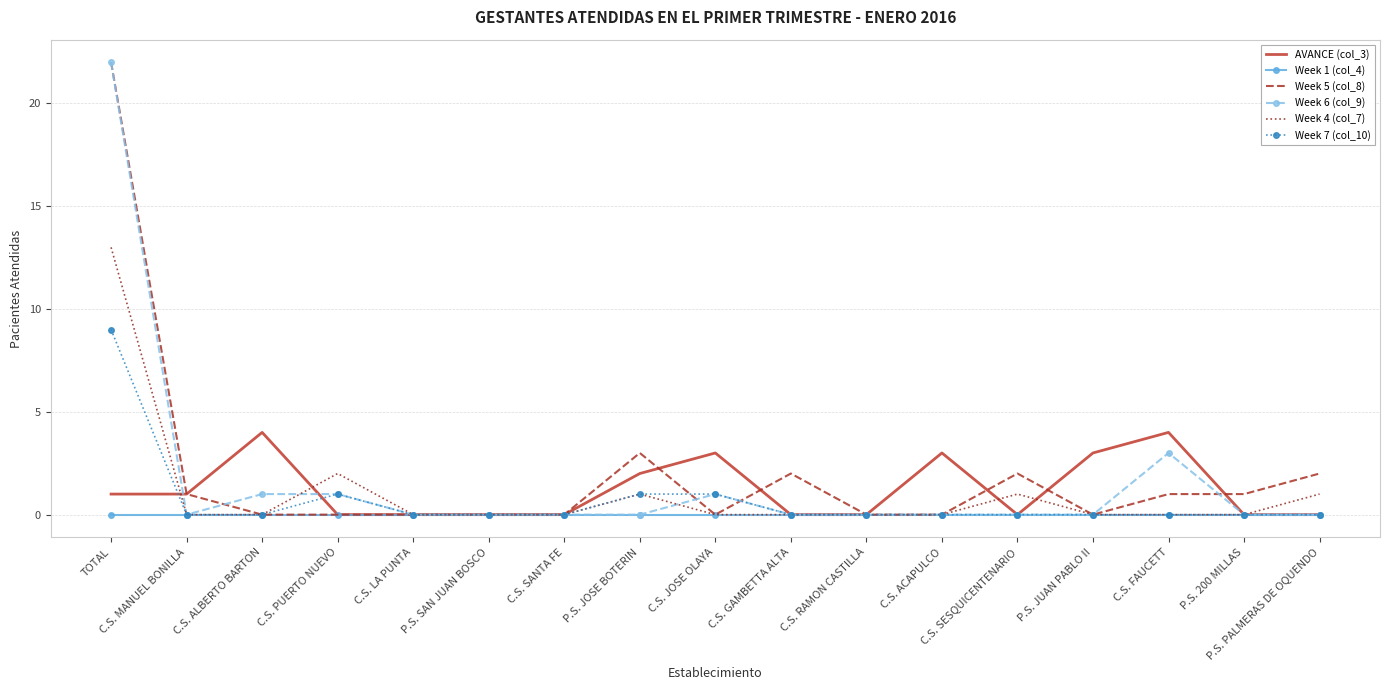

Which category has the highest value in the Week 6 (col_9) series?

TOTAL